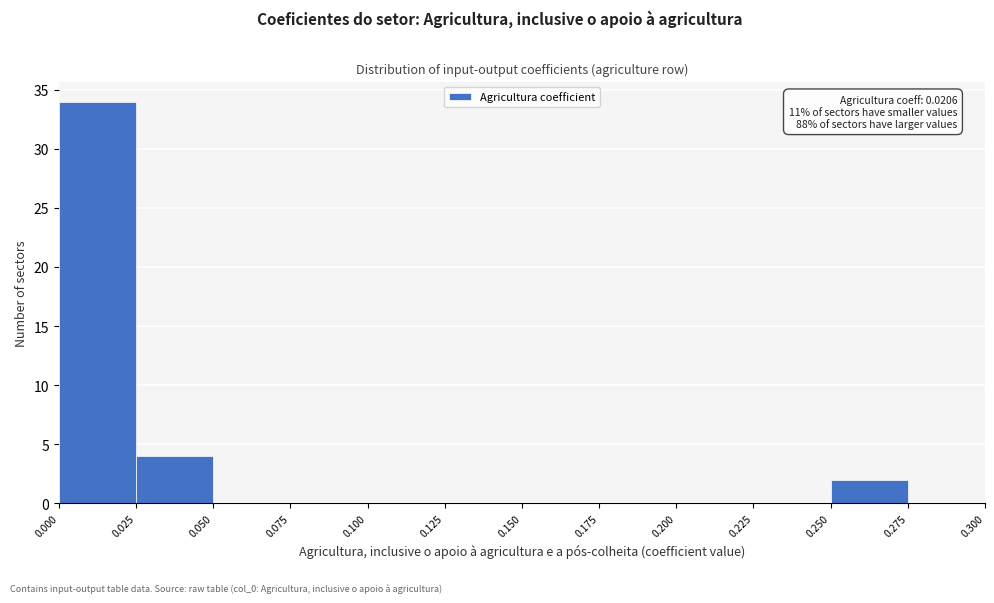

Over which range of the x-axis is the bar tallest?

0.000 to 0.025